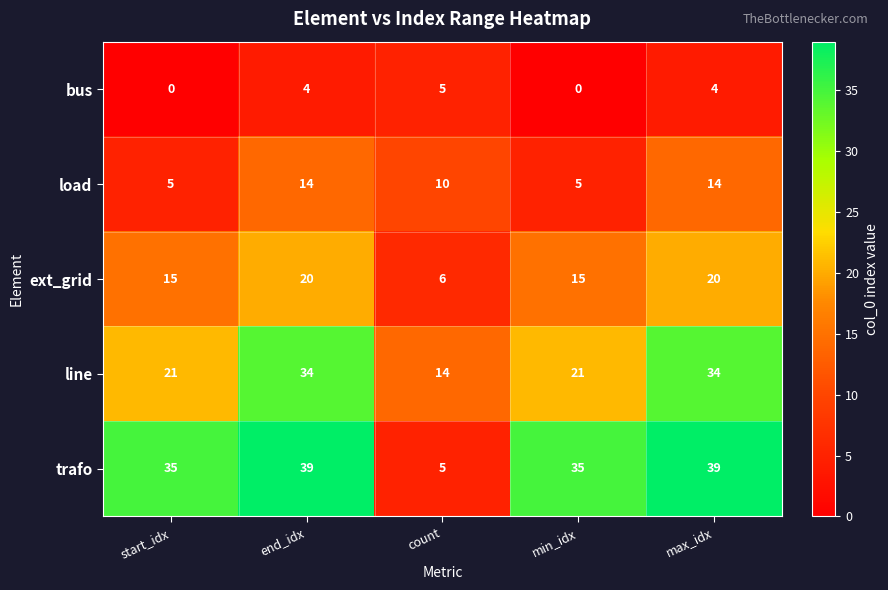

Reading left to right, extract all data points from this chart.

bus: start_idx=0	end_idx=4	count=5	min_idx=0	max_idx=4
load: start_idx=5	end_idx=14	count=10	min_idx=5	max_idx=14
ext_grid: start_idx=15	end_idx=20	count=6	min_idx=15	max_idx=20
line: start_idx=21	end_idx=34	count=14	min_idx=21	max_idx=34
trafo: start_idx=35	end_idx=39	count=5	min_idx=35	max_idx=39